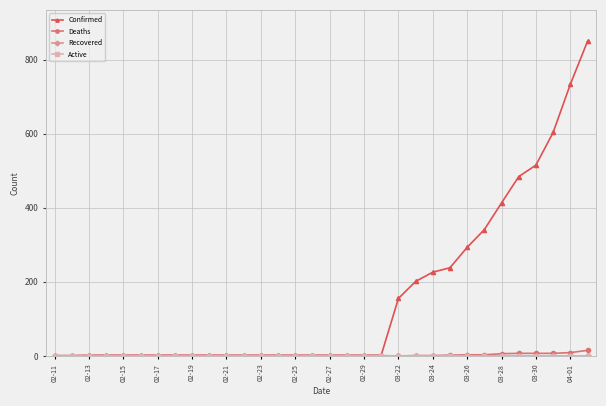

Which series has the largest total across all categories?

Confirmed